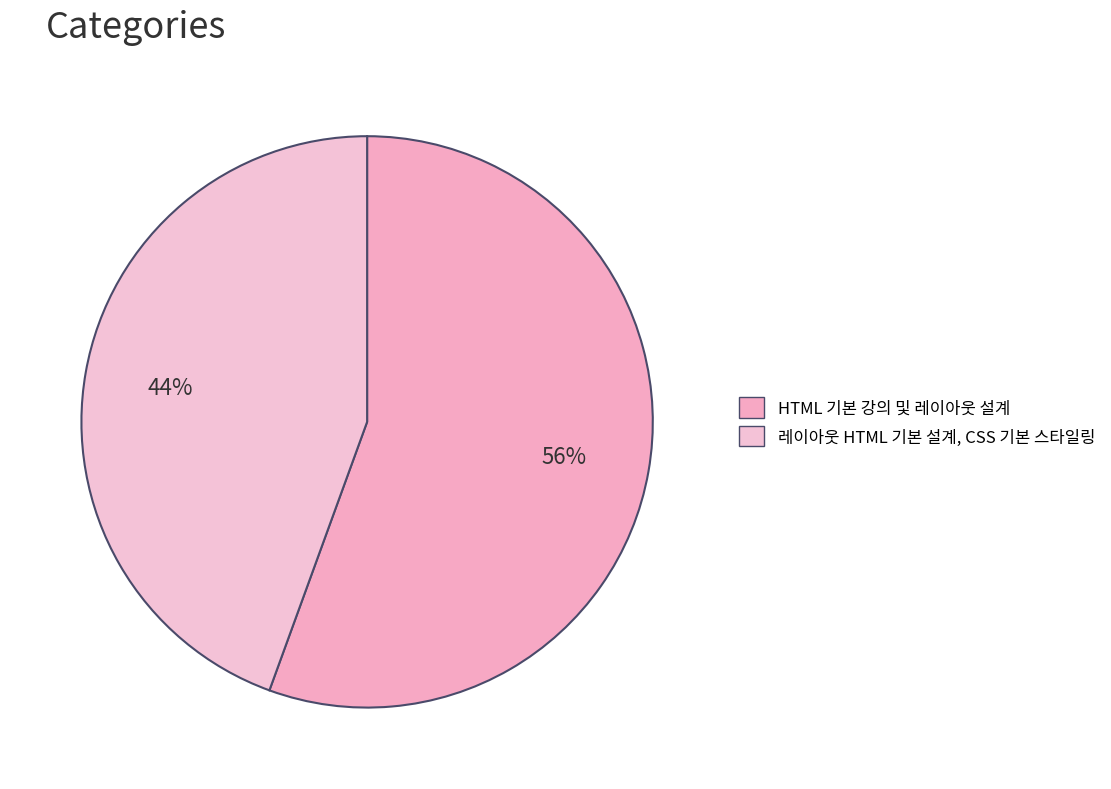

Which slice represents more than half of the pie?

HTML 기본 강의 및 레이아웃 설계